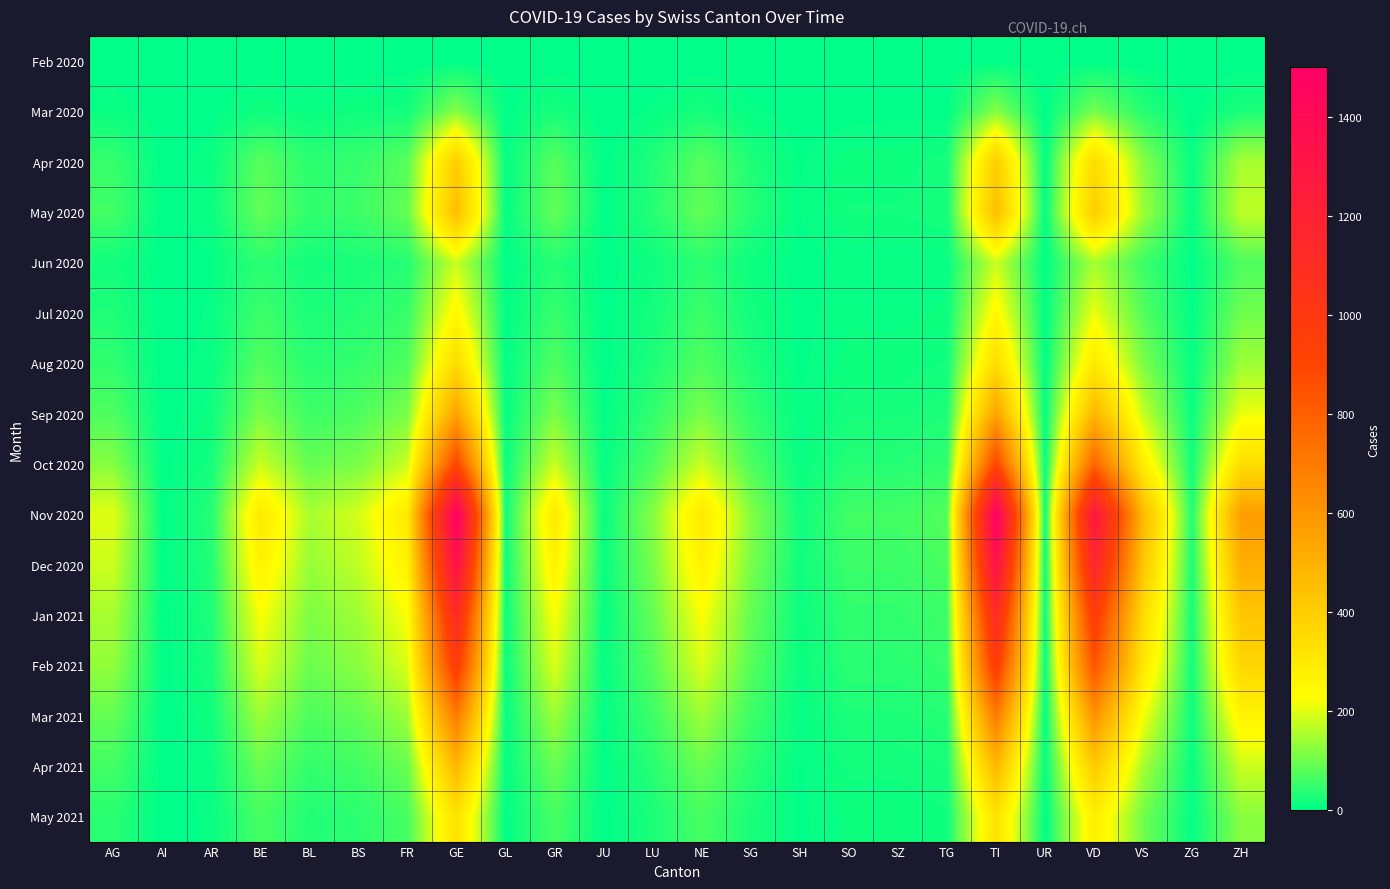

At which category is the sum across all series the highest?

GE